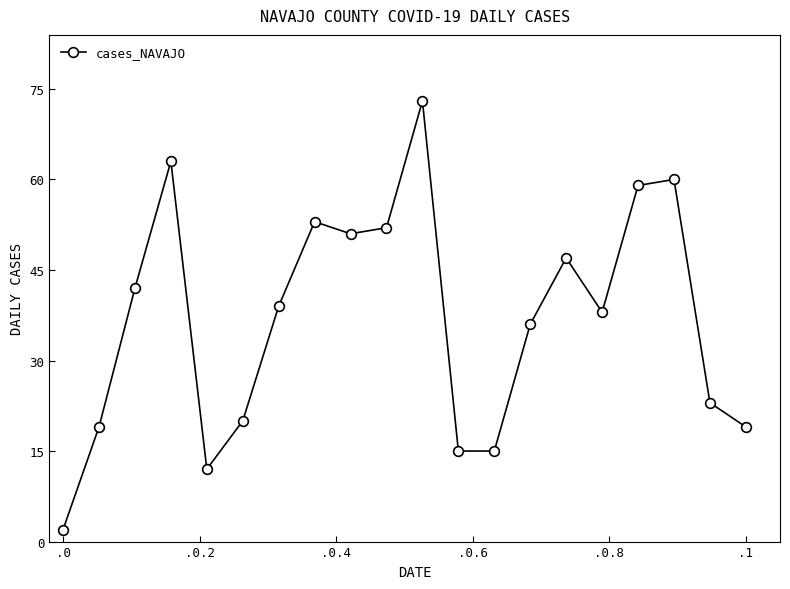

How many interior local peaks (higher than both neighbors) does the data have?

5